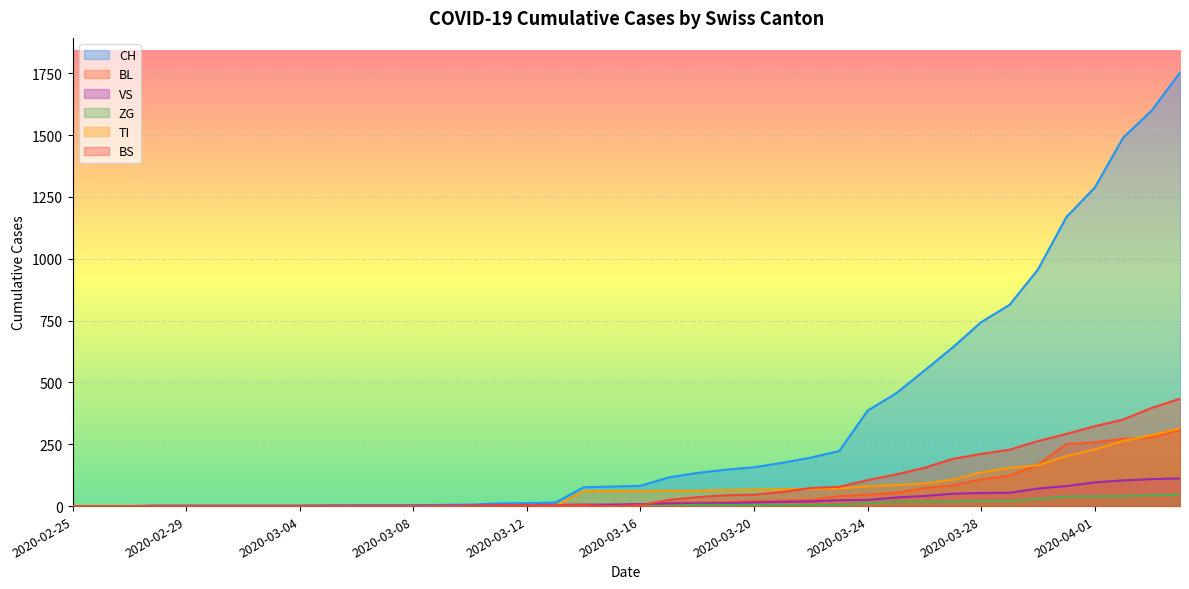

At which label does TI reach its minimum?

2020-02-25